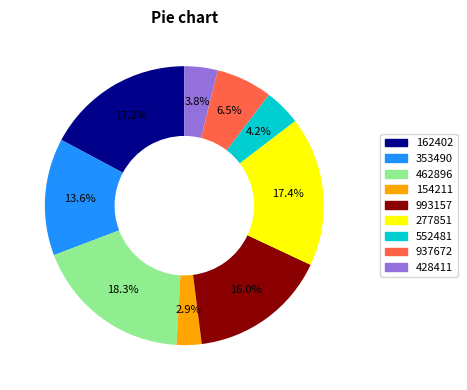

True or false: 462896 accounts for 18% of the total.

True